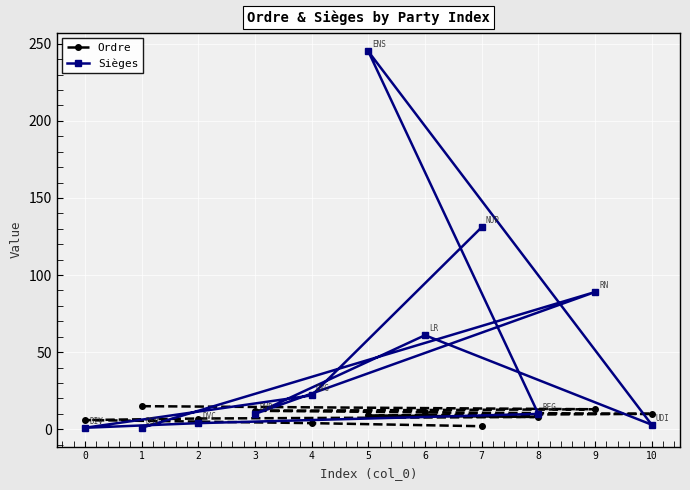

Which series has the widest spread of values?

Sièges